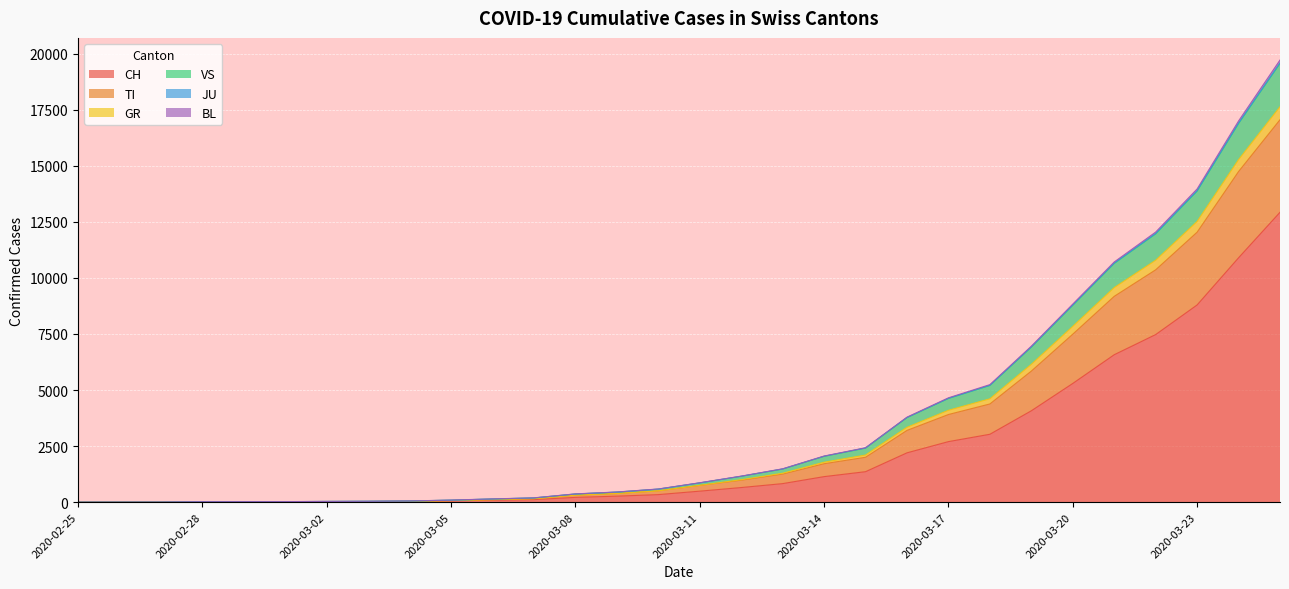

The BL series shows 23548 at 2020-03-24. True or false?

False